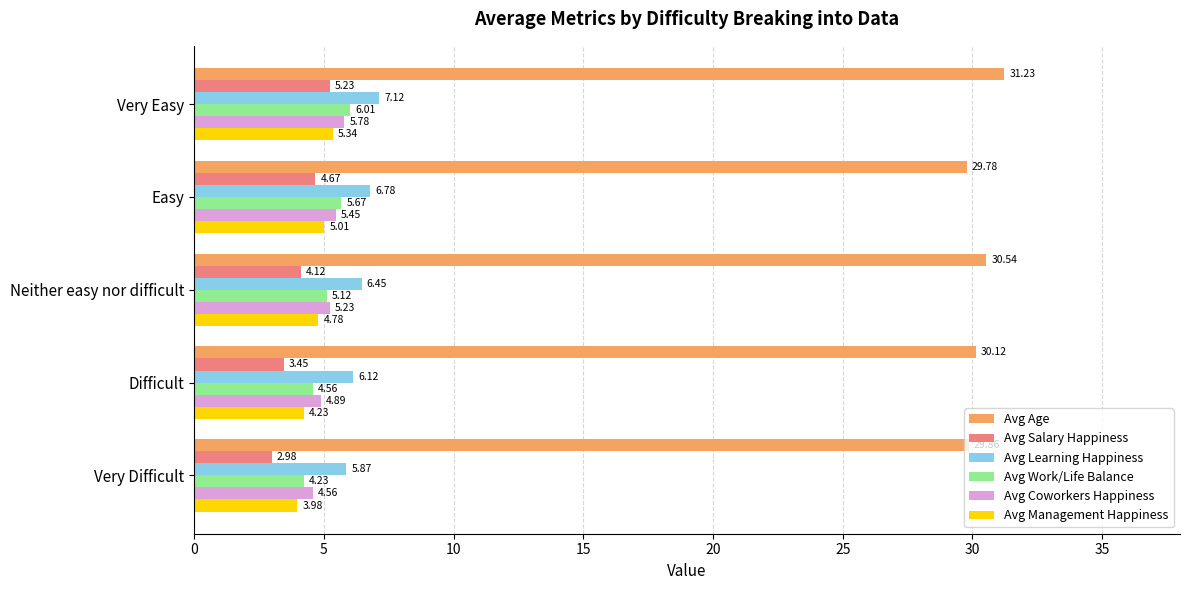

Which series has the widest spread of values?

Avg Salary Happiness